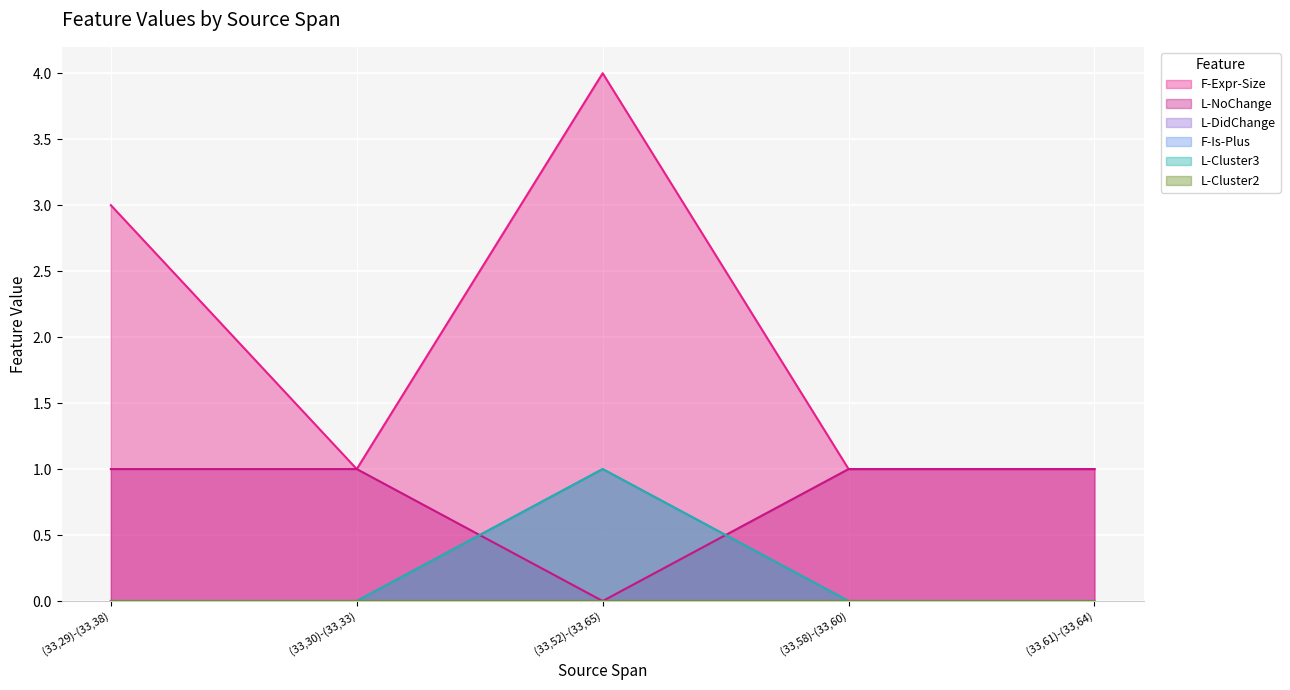

Which series changed the most between (33,29)-(33,38) and (33,30)-(33,33)?

F-Expr-Size